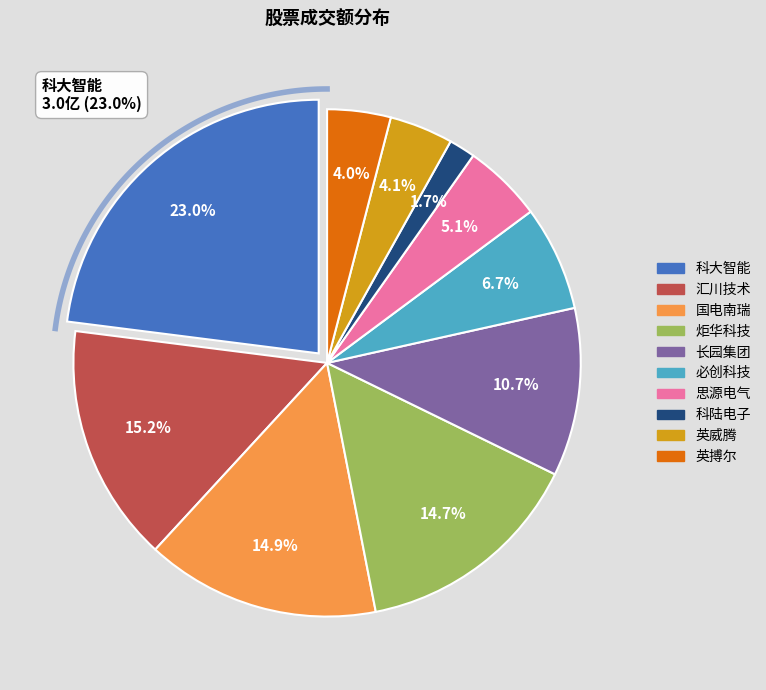

What percentage is the 科陆电子 slice, to the nearest percent?

2%